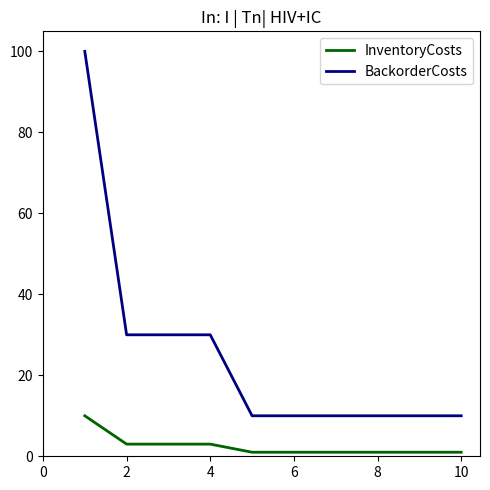

How many lines are shown in the chart?

2